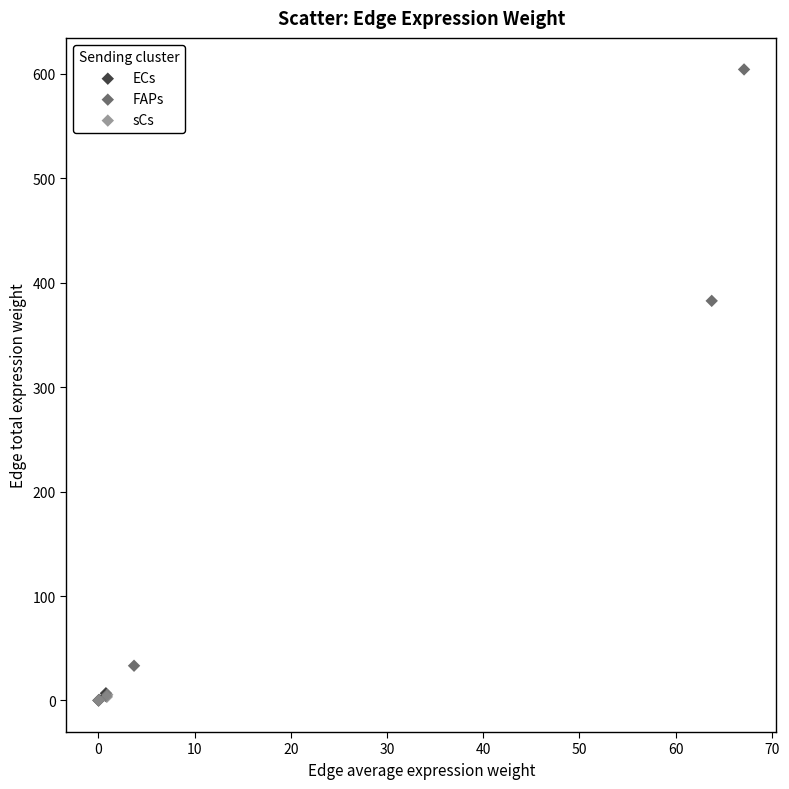

Which series reaches the maximum Y coordinate?

FAPs